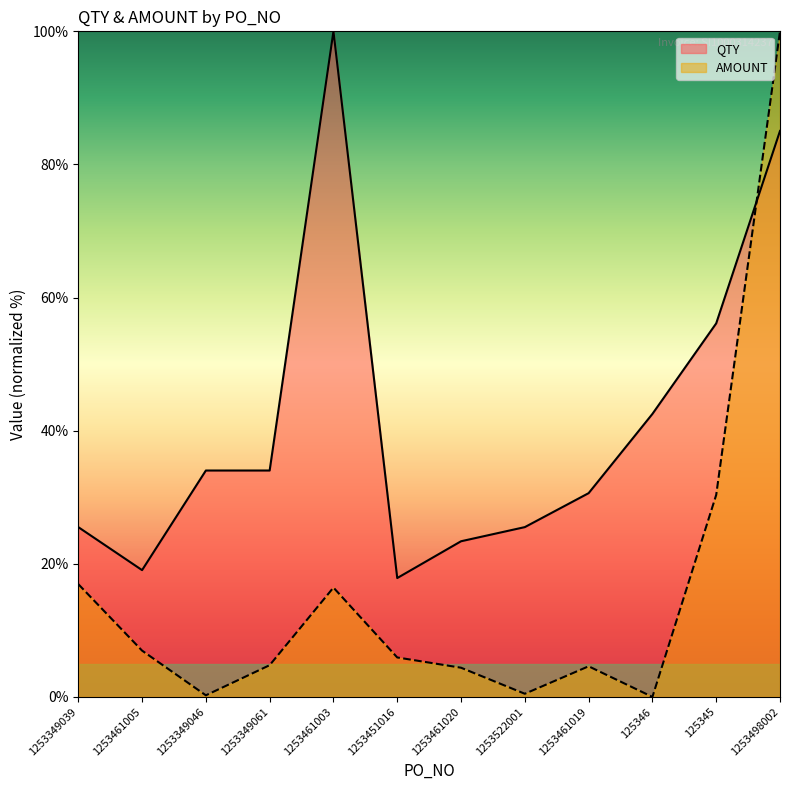

Between 1253349039 and 125346, which series saw the biggest shift?

QTY